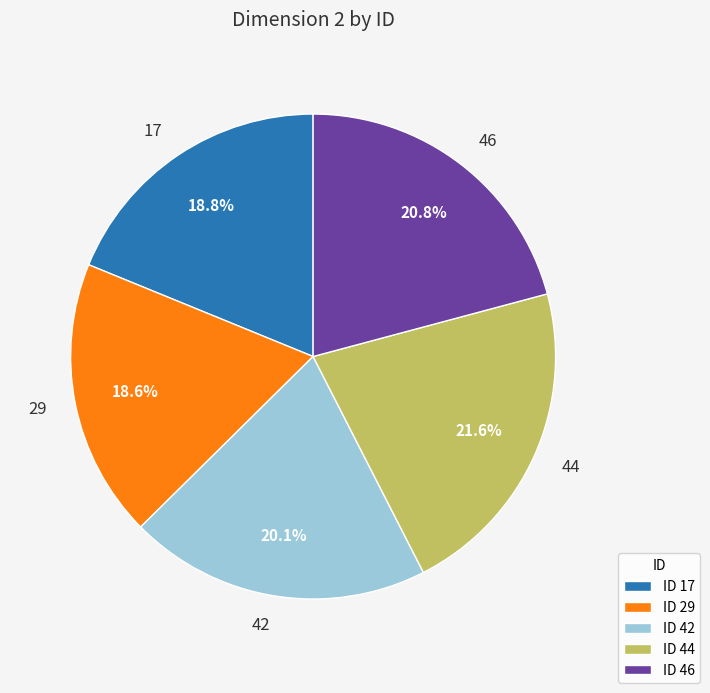

What portion of the pie excludes ID 42?

79.9%